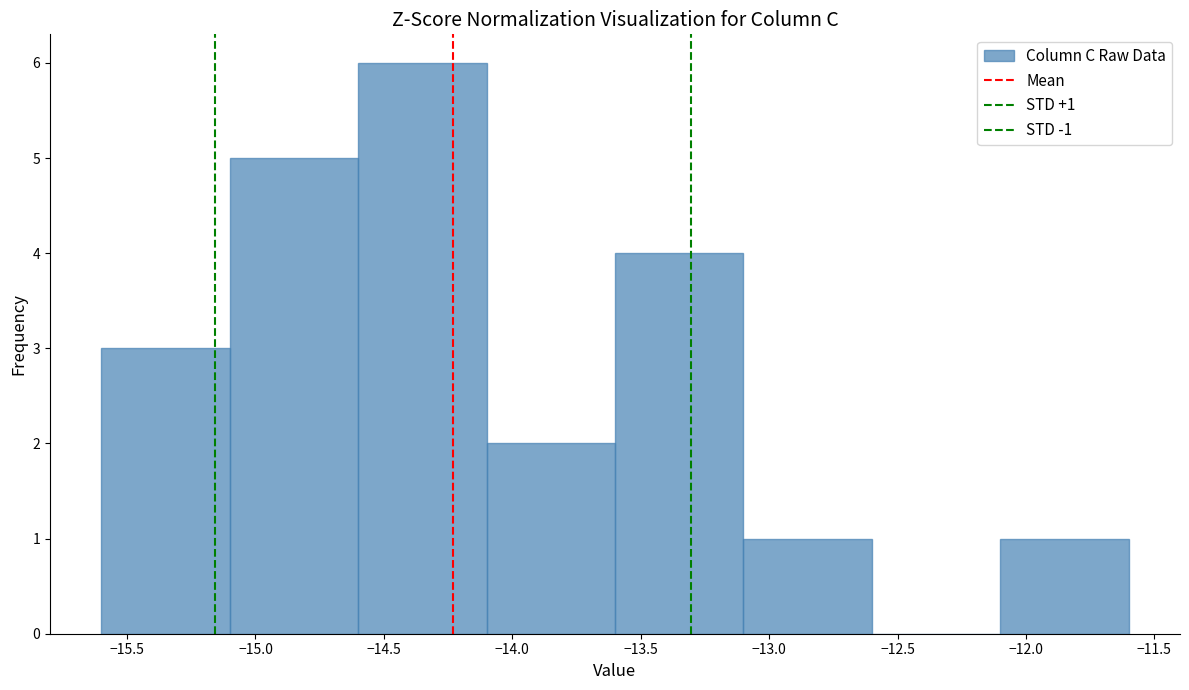

Over which range of the x-axis is the bar tallest?

-14.6 to -14.1